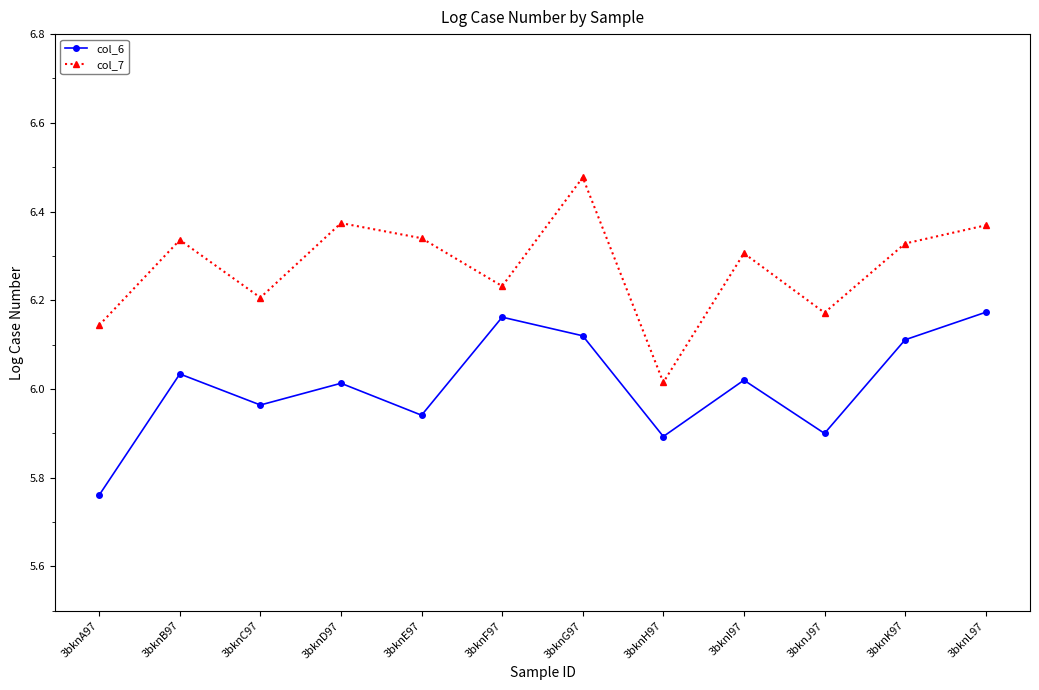

Where is the first local maximum for col_7?

3bknB97